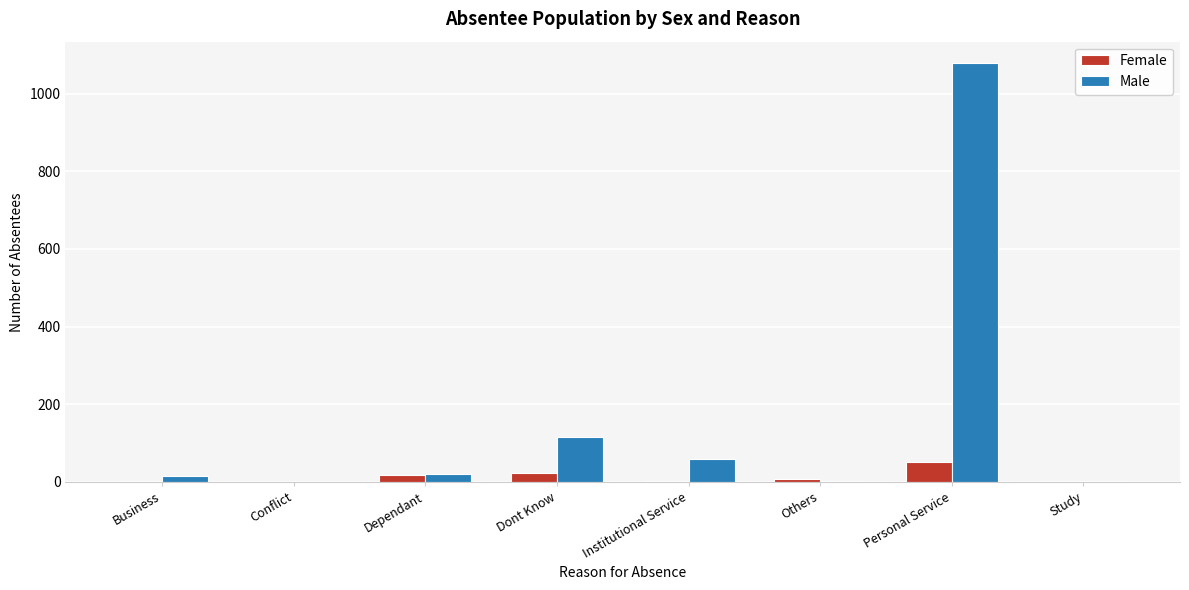

Is the value of Male at Personal Service greater than the value of Female at Others?

Yes